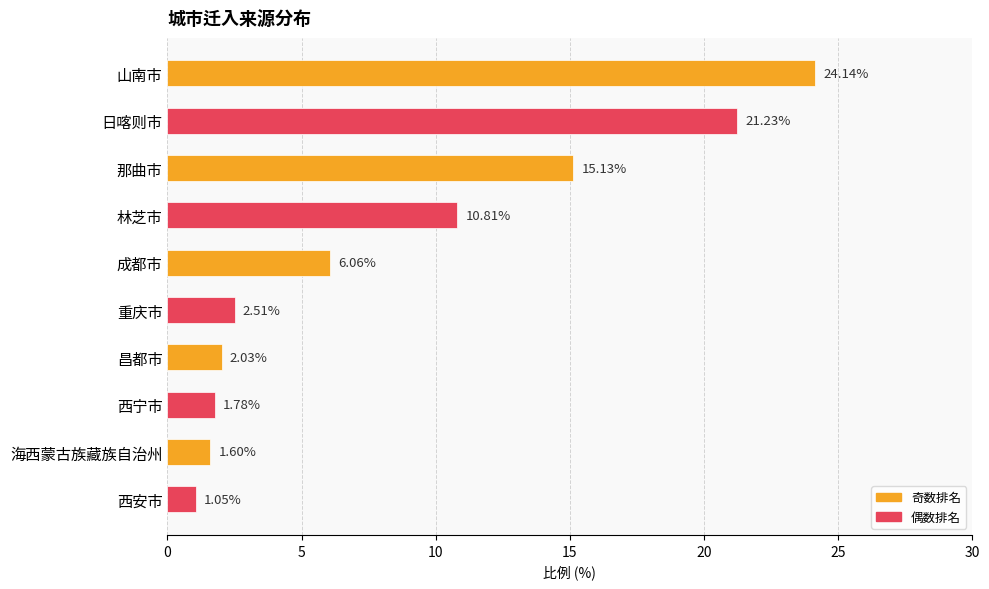

What is the sum of all values?

86.3